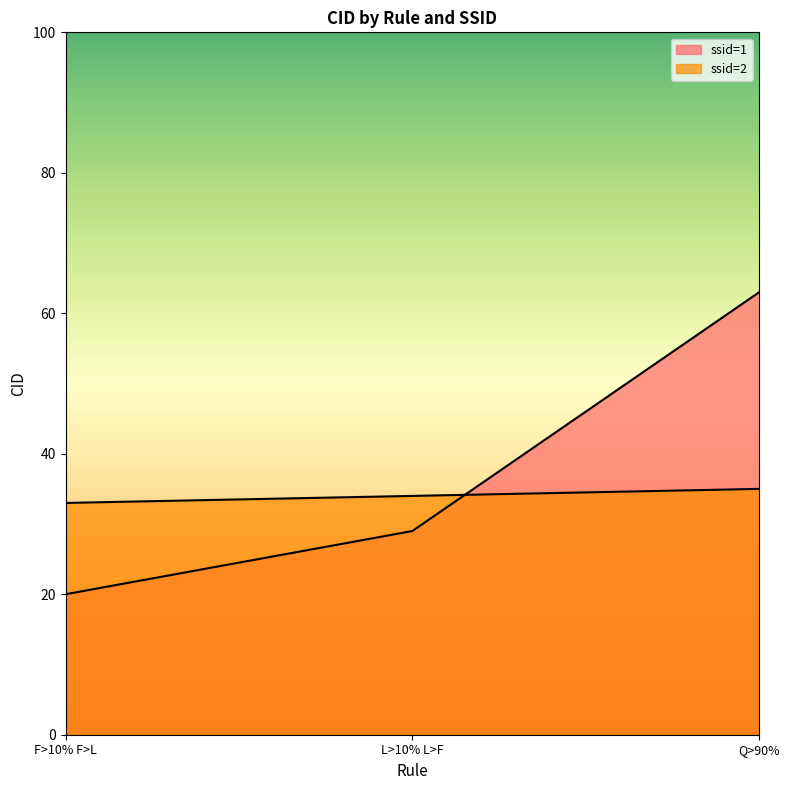

At which category is the sum across all series the highest?

Q>90%